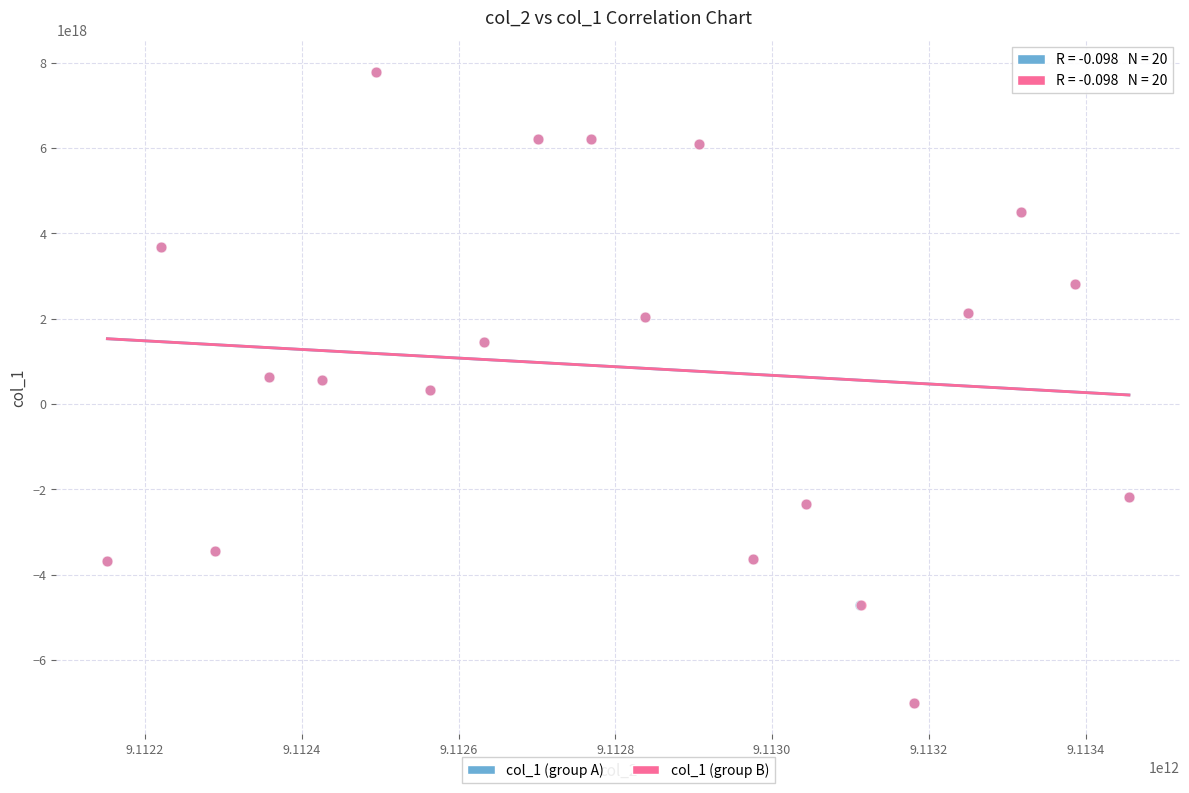

What are all the series names shown in the legend?

col_1 (group A), col_1 (group B)